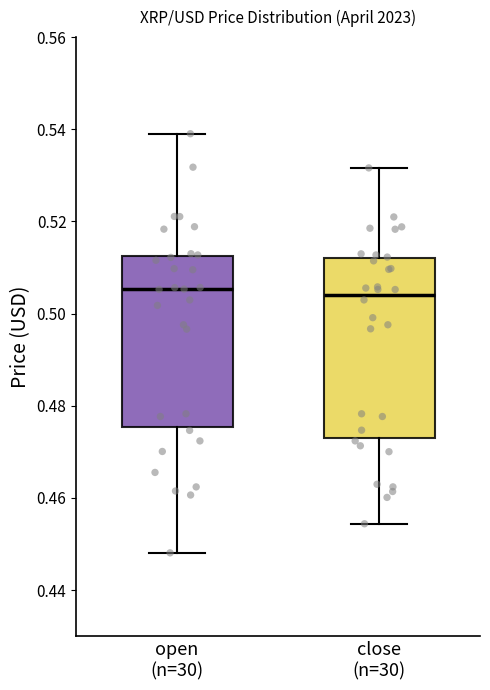

Reading left to right, read every box against the y-axis: the position of its median line, the range the box covers, and the ends of its whiskers. The values are not printed on the chart, so give them approximately, as read against the axis.

open (n=30): median 0.506, box 0.476 to 0.512, whiskers 0.448 to 0.540
close (n=30): median 0.504, box 0.472 to 0.512, whiskers 0.454 to 0.532